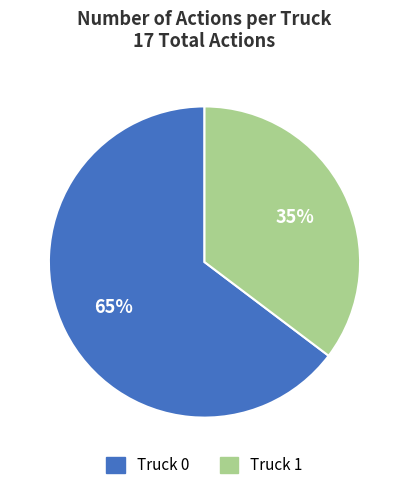

What percentage is the Truck 1 slice, to the nearest percent?

35%